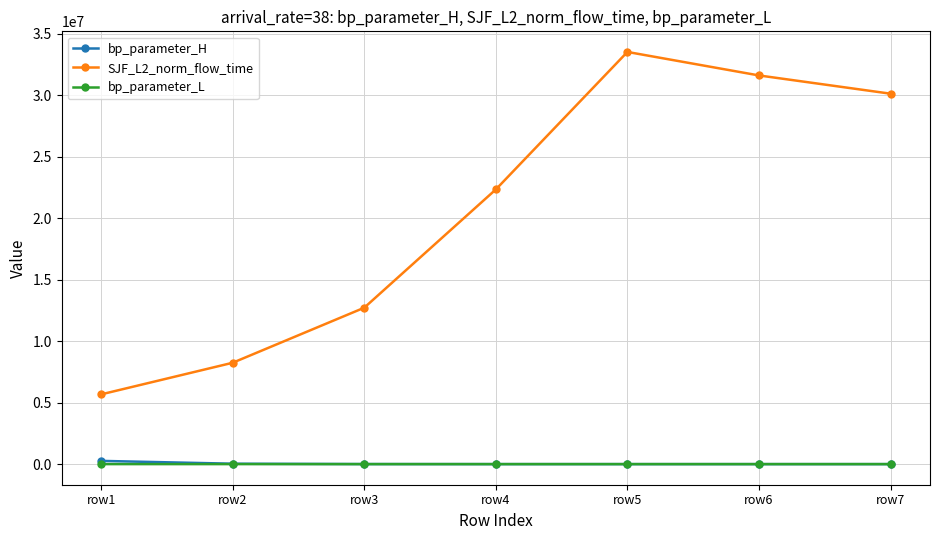

What is the difference between the highest and lowest values at row7?

30122147.3